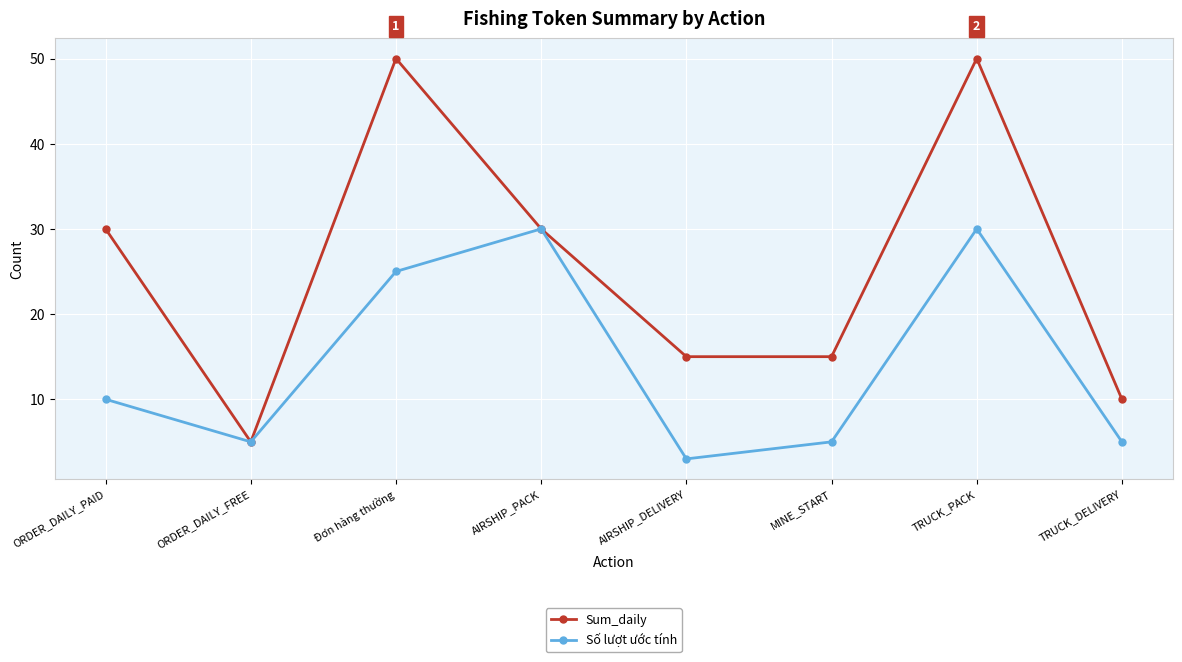

At which category is the sum across all series the highest?

TRUCK_PACK